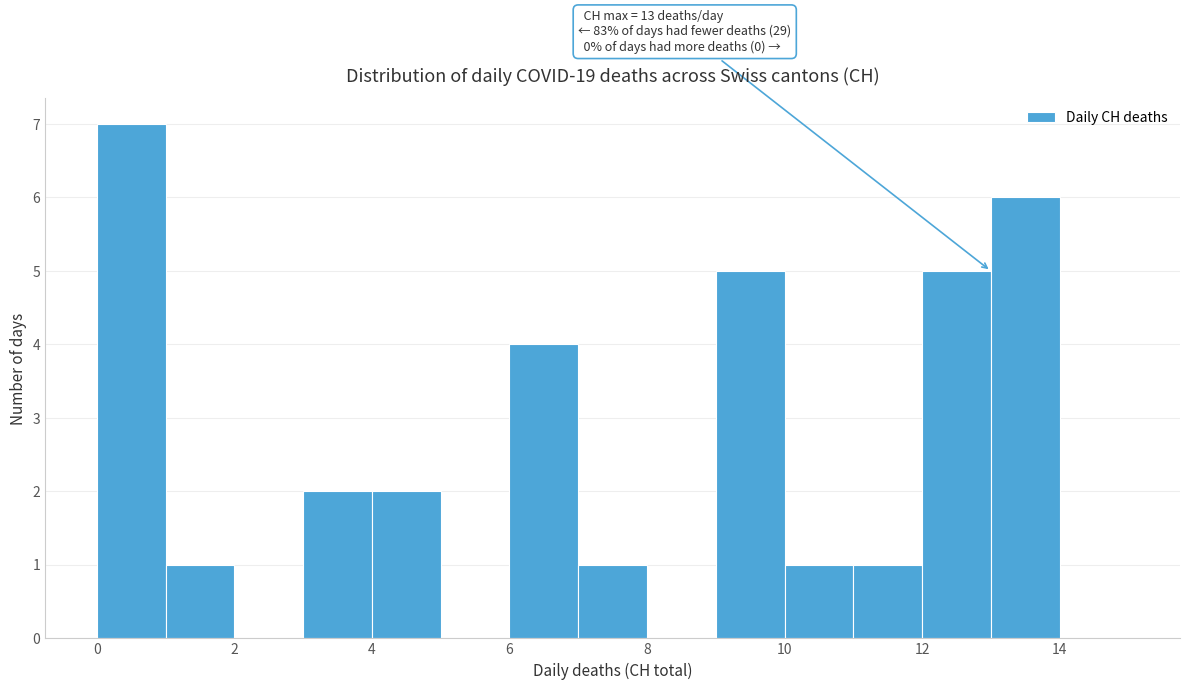

Which range on the x-axis has the tallest bar?

0 to 1